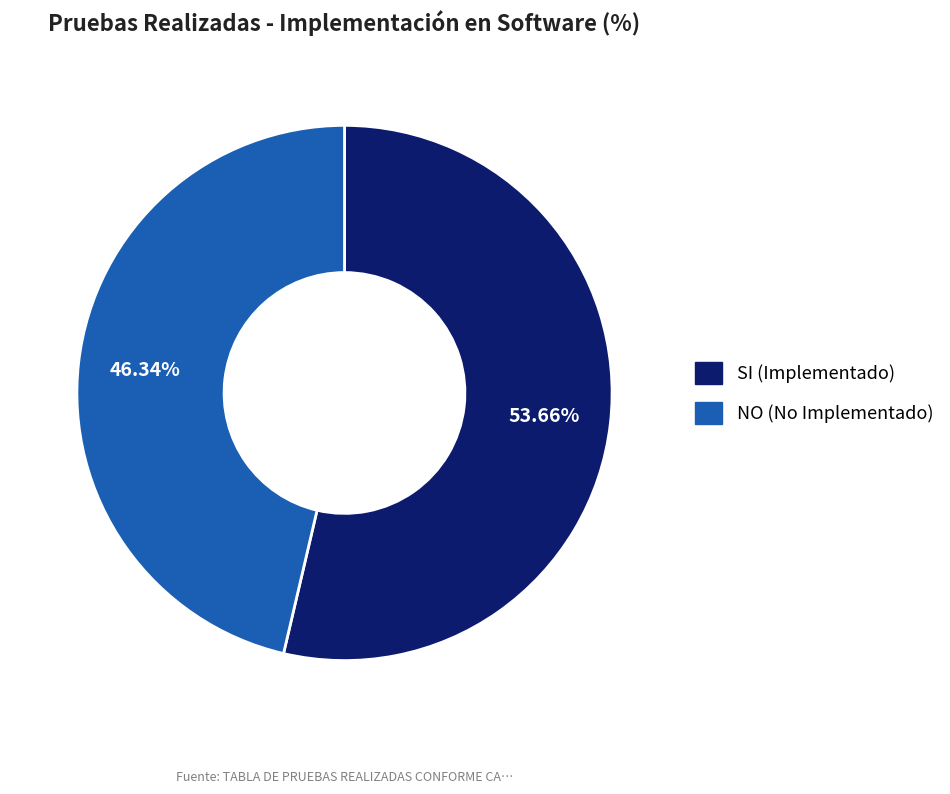

What is the majority slice?

SI